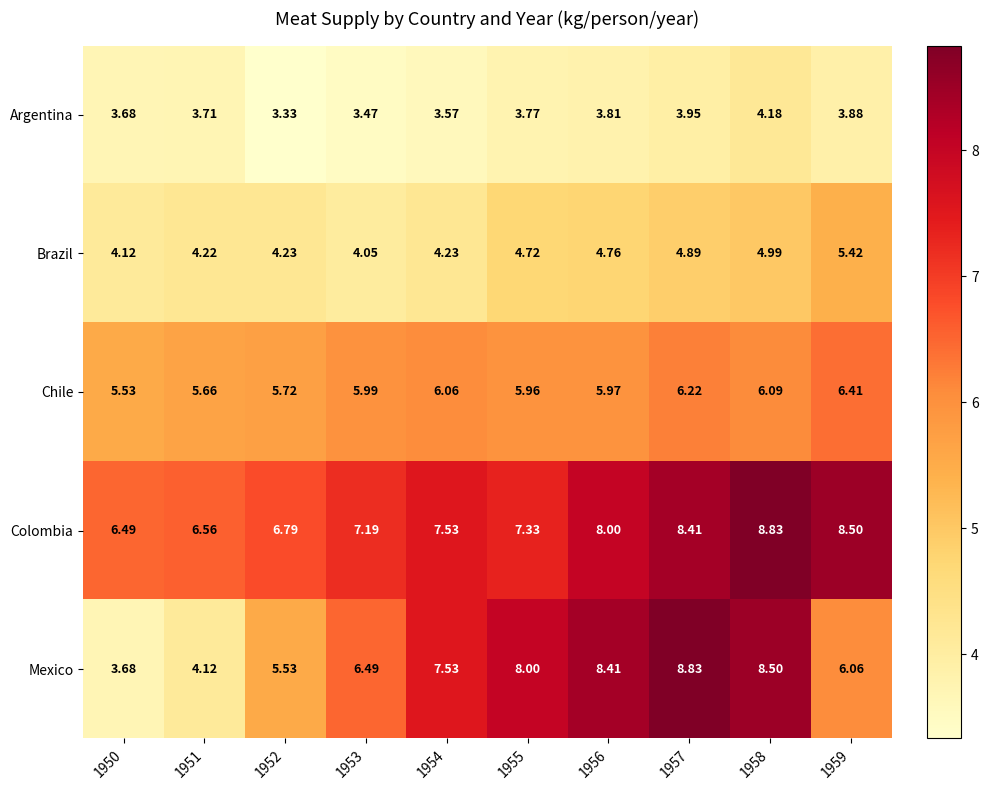

Which series has the largest range (max minus min)?

Mexico